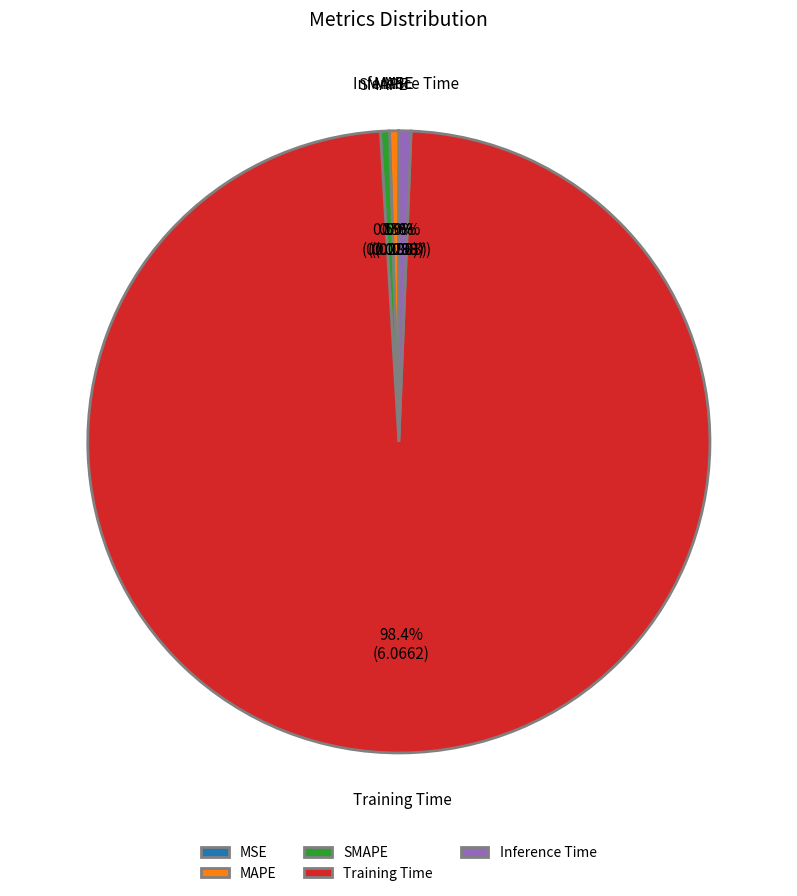

Do MAPE and Training Time together represent more than half of the pie?

Yes